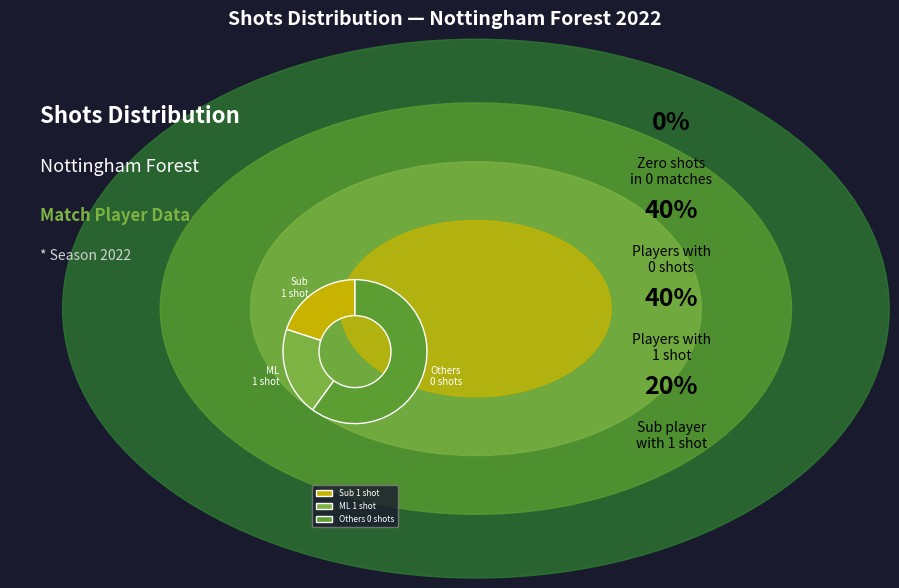

Which category has the biggest portion of the pie?

Others 0 shots